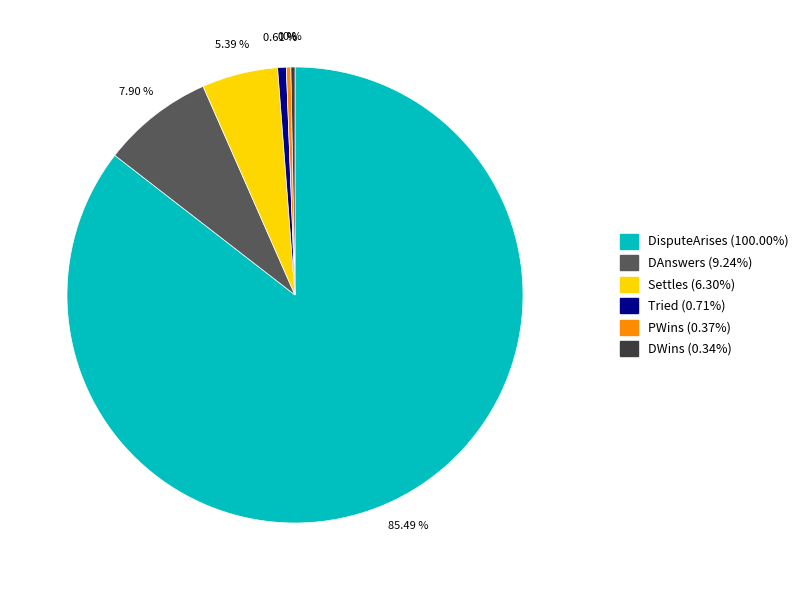

Is there any slice that represents more than half of the pie?

Yes